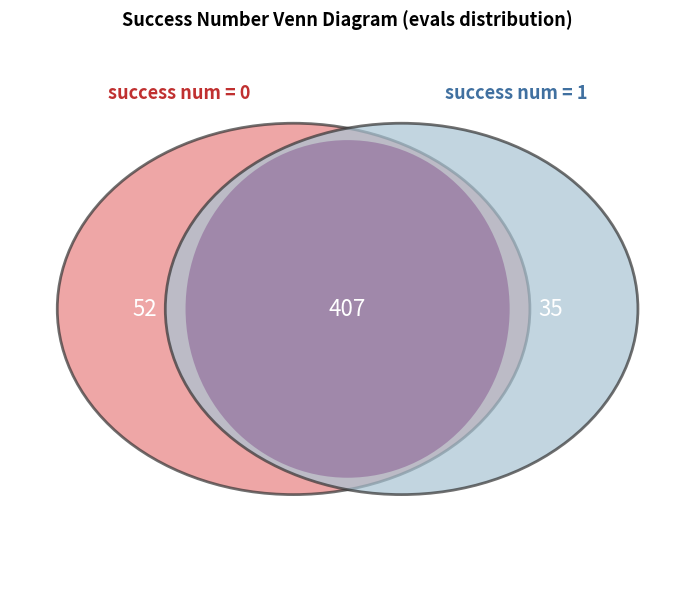

Is there a majority slice in this chart?

Yes